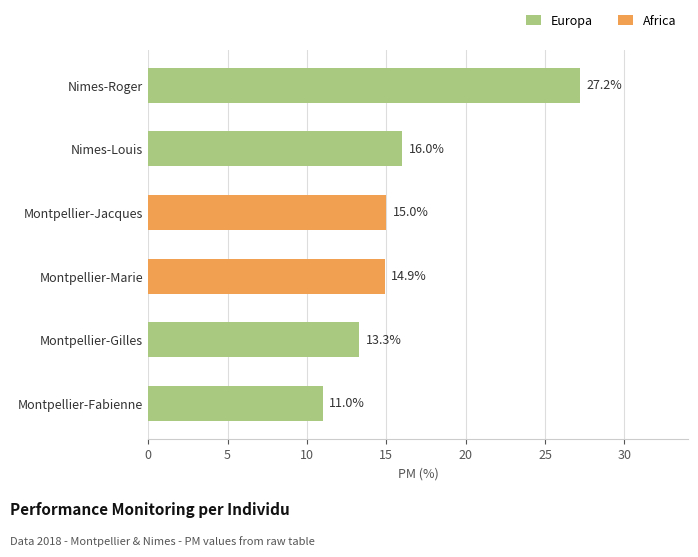

At which category is the sum across all series the highest?

Nimes-Roger